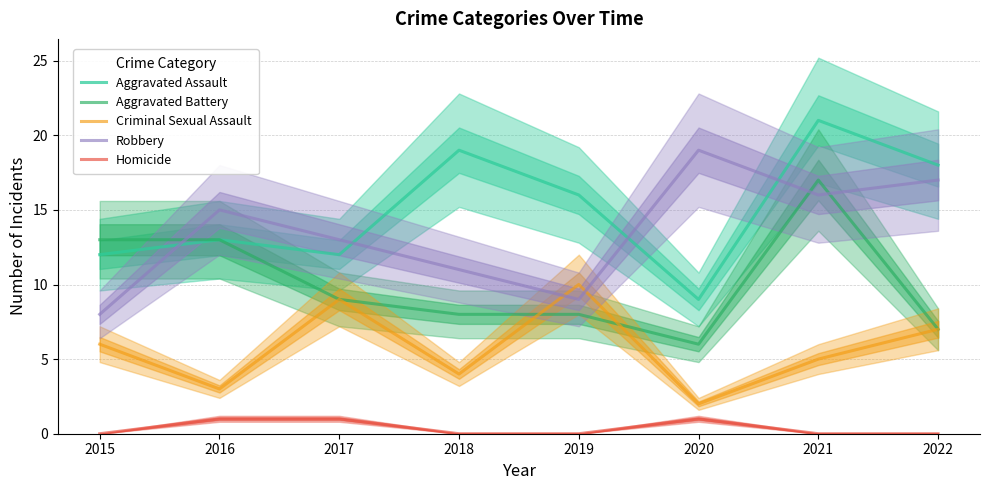

True or false: Aggravated Battery and Aggravated Assault cross at least once.

False